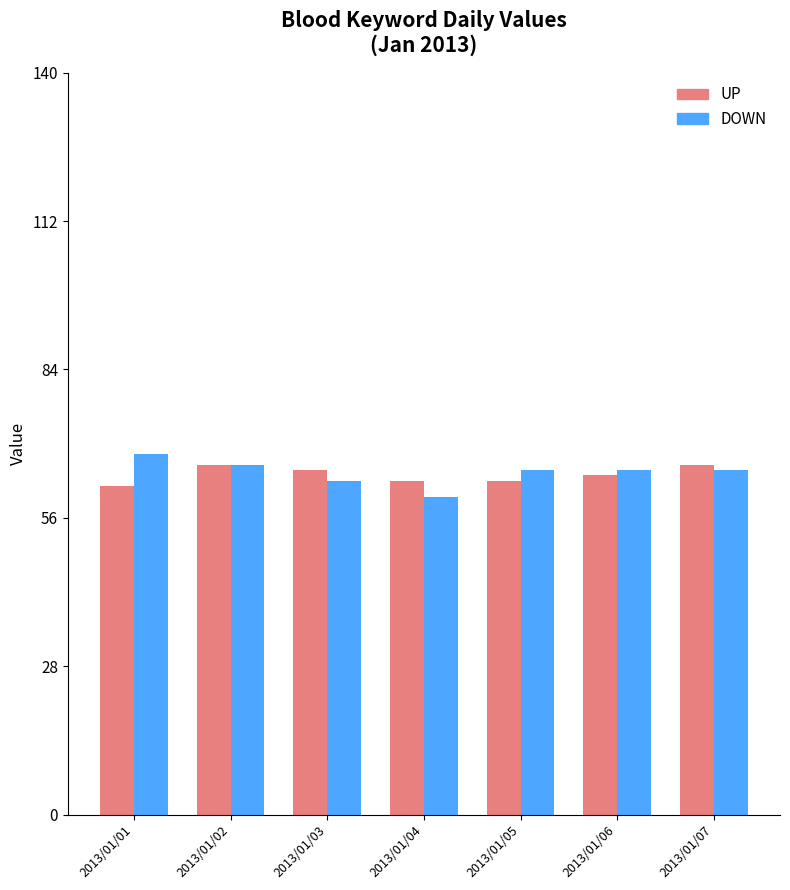

How many distinct data groups are displayed?

2